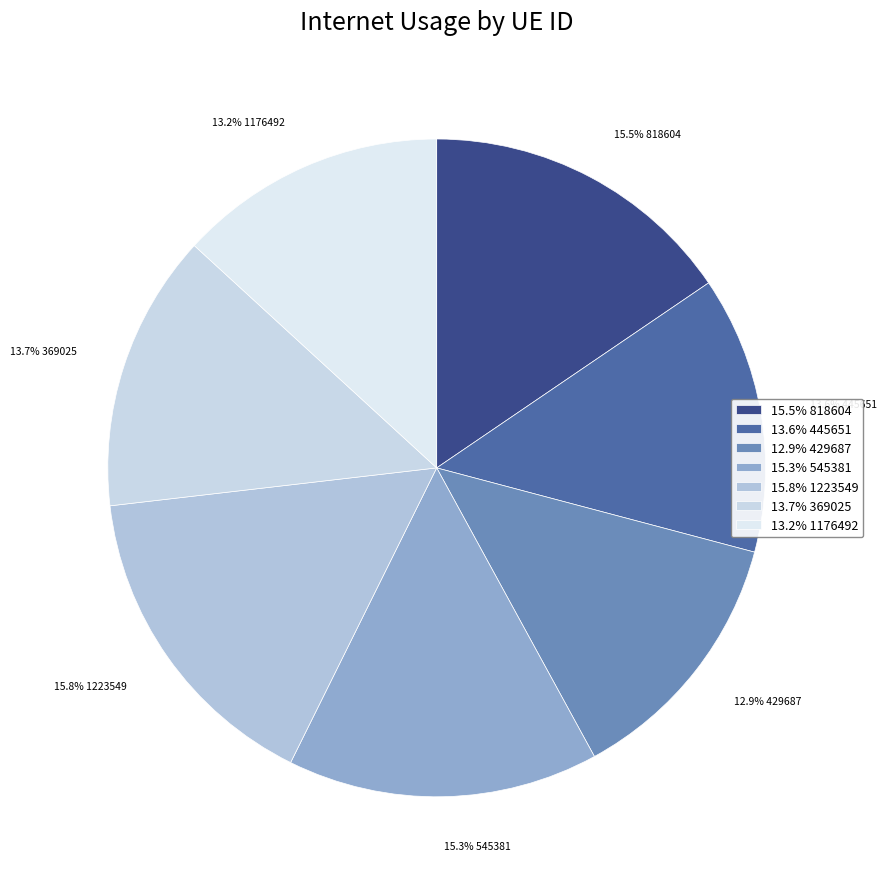

Combined, what portion of the pie is 13.6% 445651 and 12.9% 429687?

26.5%